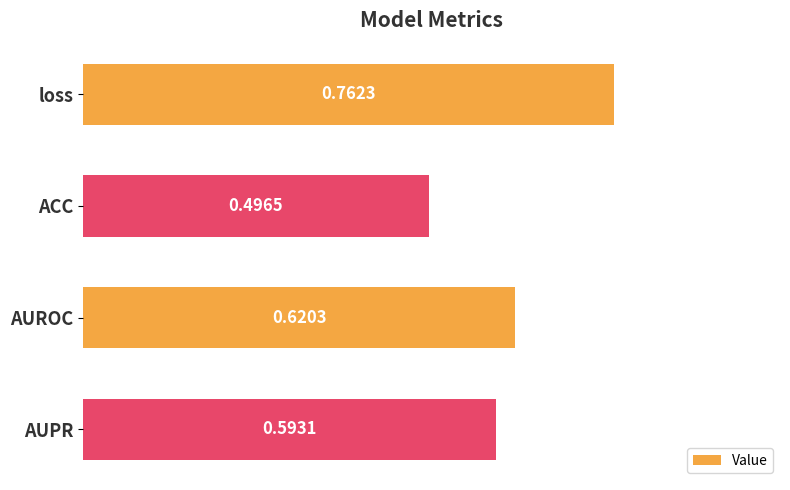

What is the difference between the values at loss and ACC?

0.3